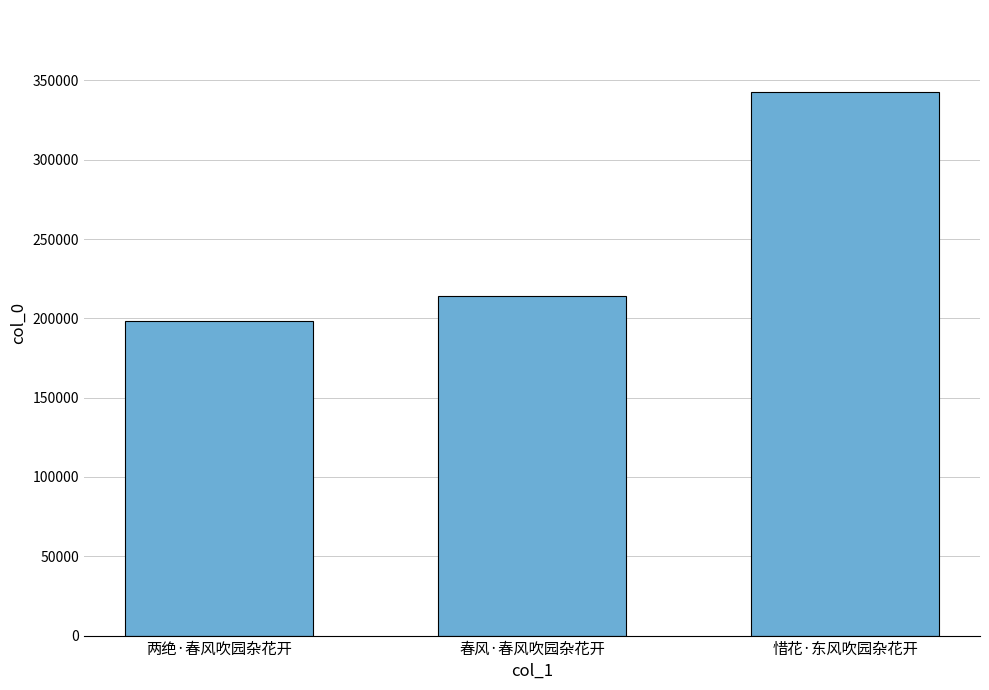

What is the maximum value shown in the chart?

342935